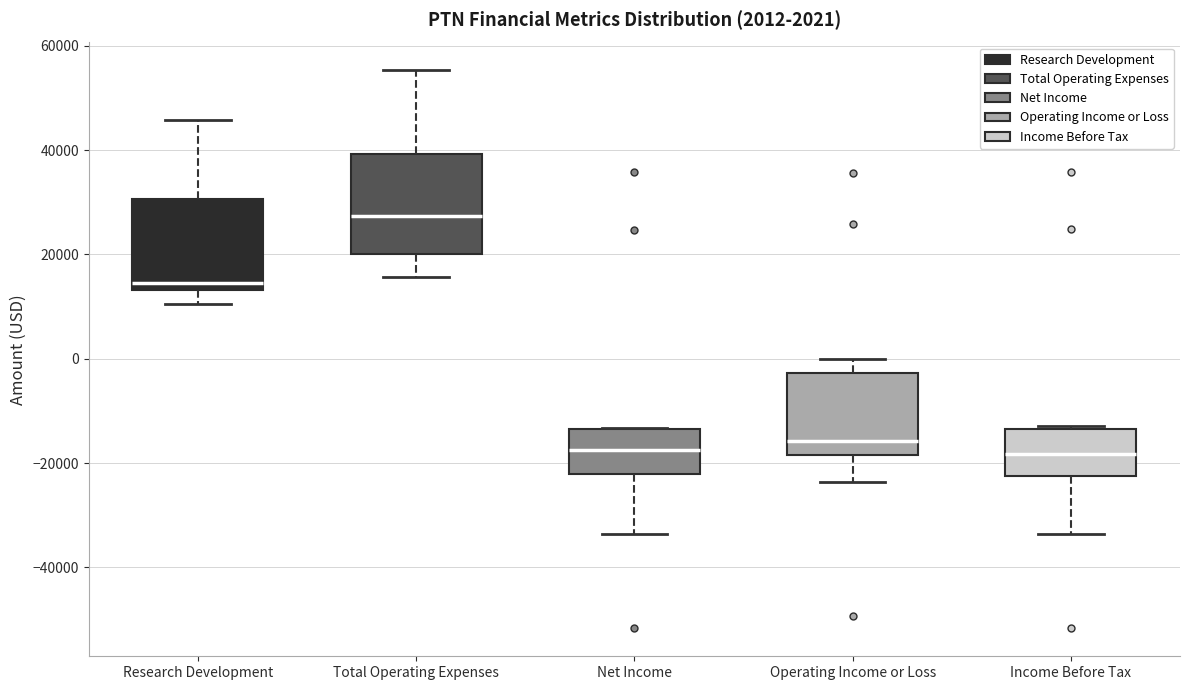

Which box's median line is the highest?

Total Operating Expenses